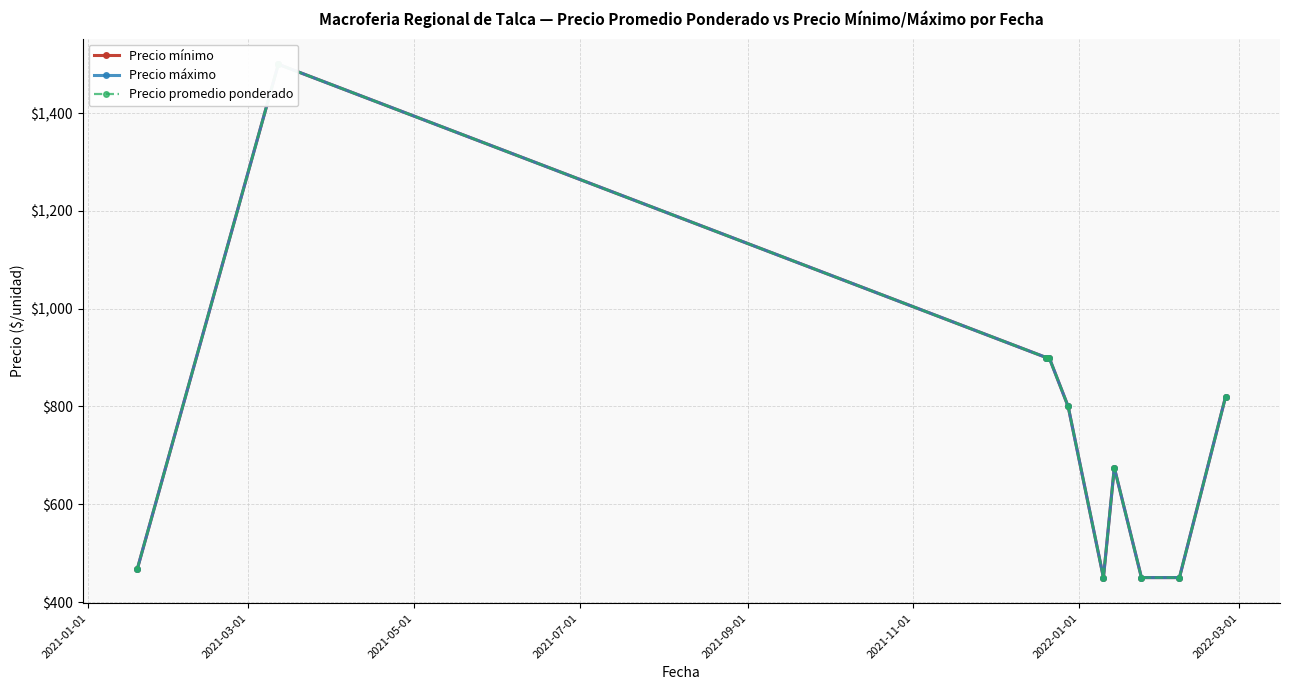

What is the maximum value for Precio máximo?

1500.0